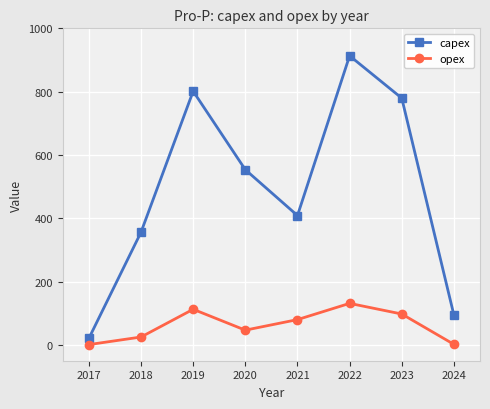

True or false: opex and capex cross at least once.

False